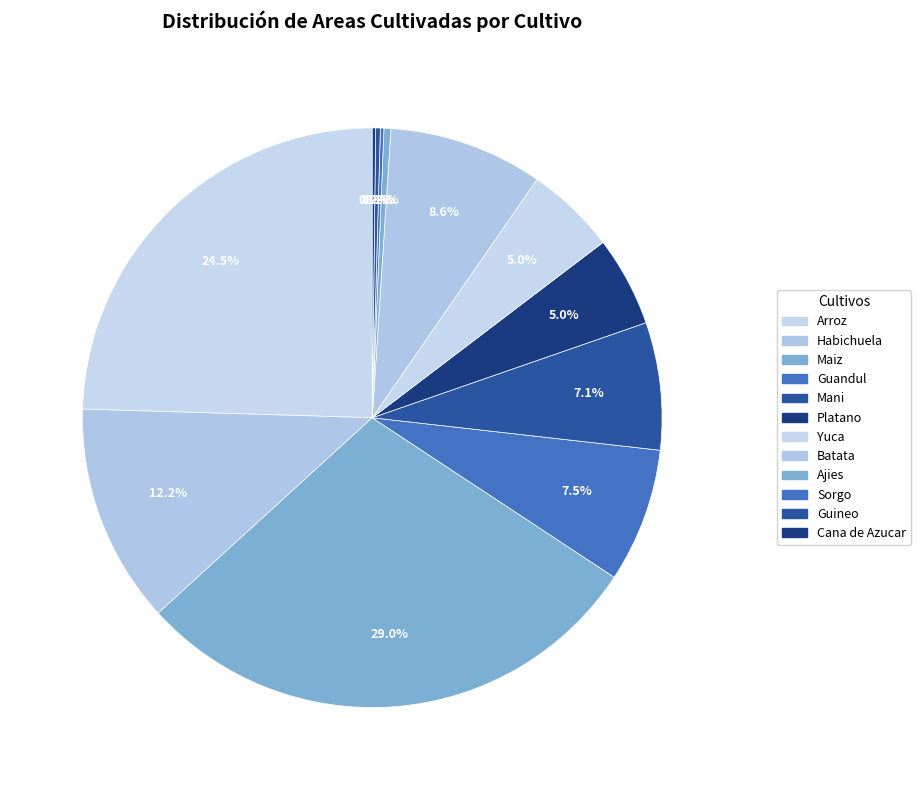

What is the largest slice in the pie chart?

Maiz